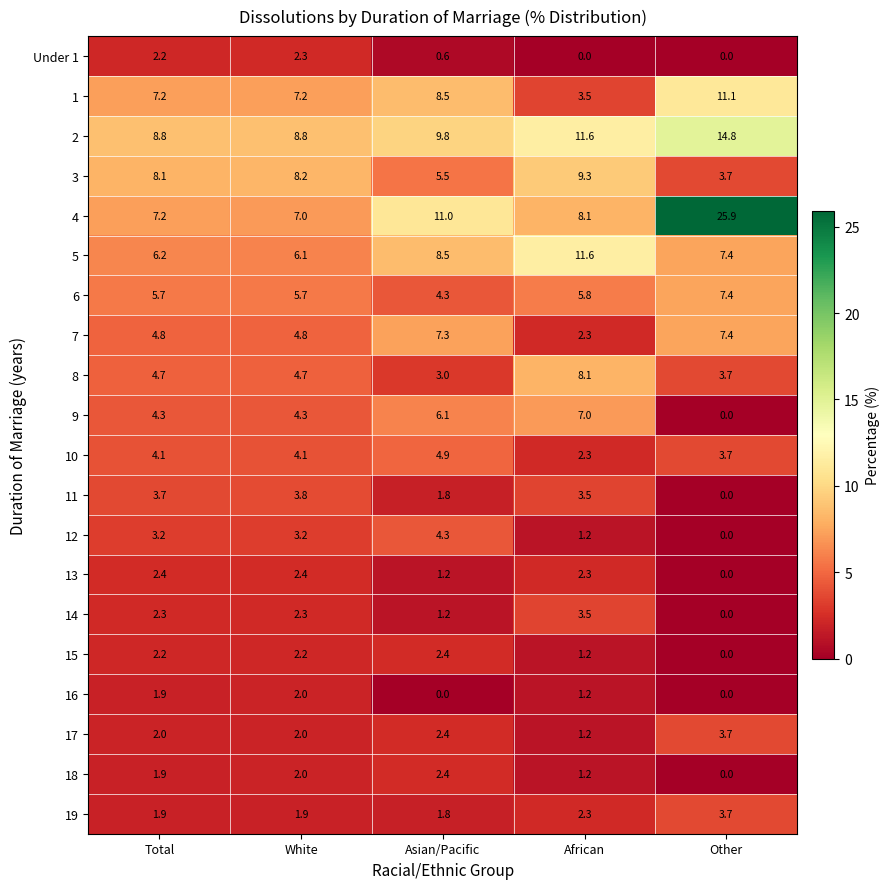

What is the sum of the 12 values at African and Asian/Pacific?

5.5